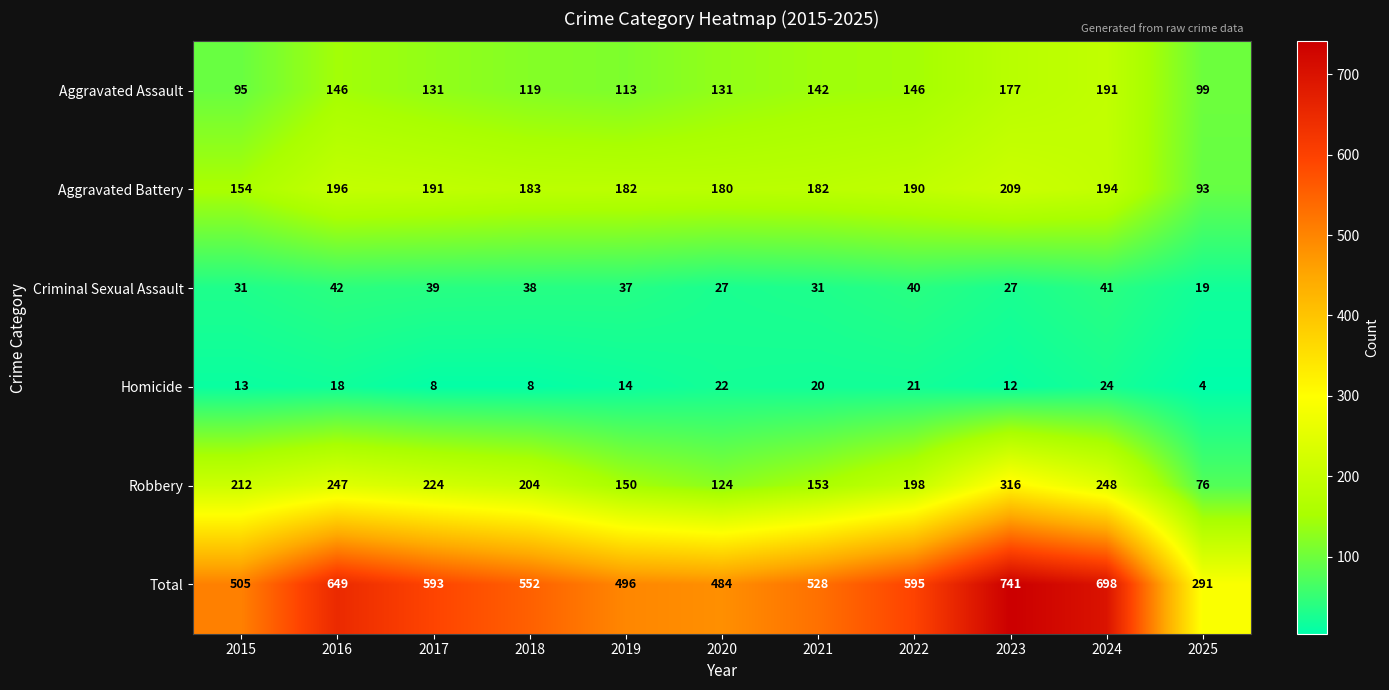

The value of Aggravated Battery at 2018 is 183. True or false?

True